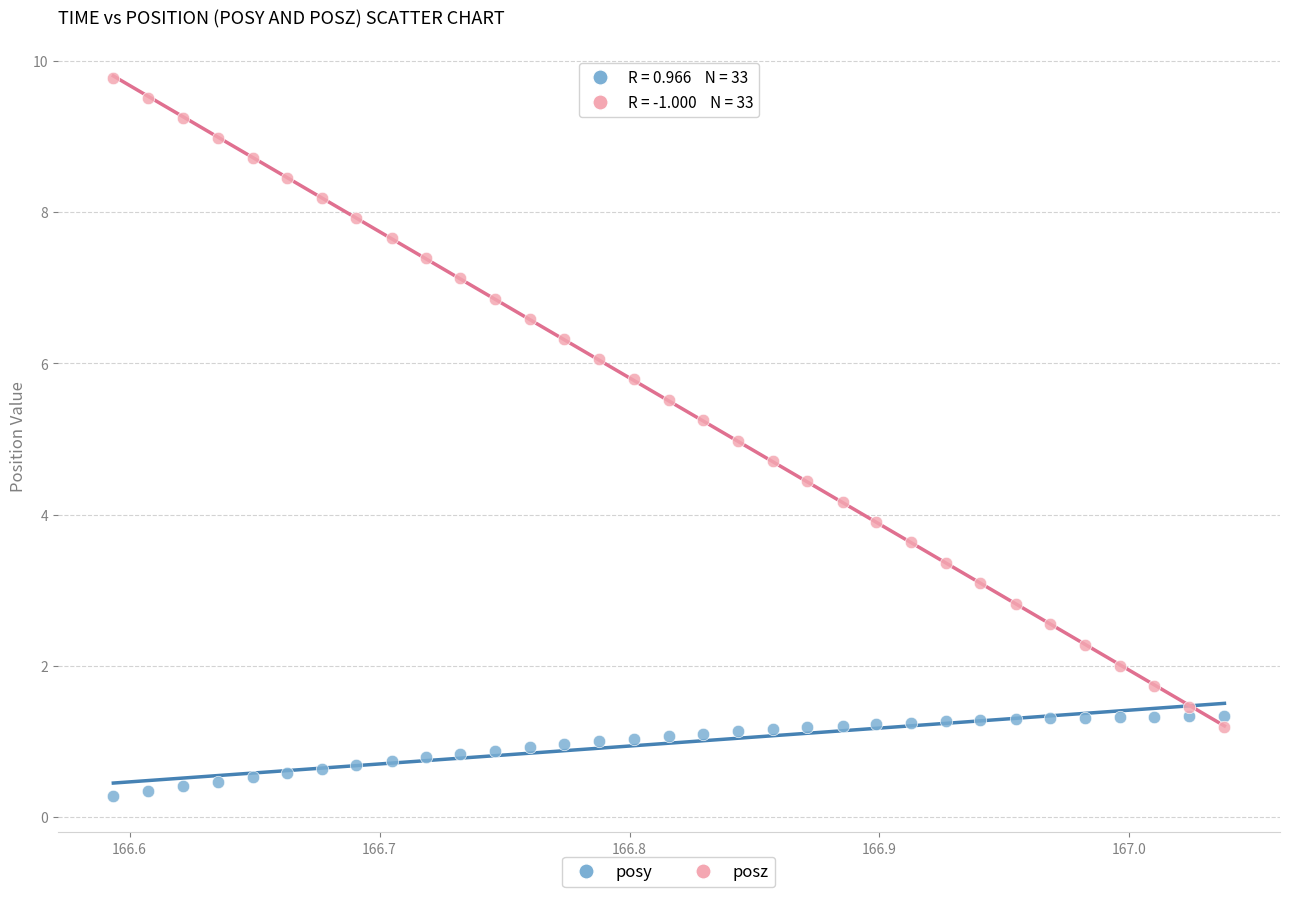

Across all data points, what is the range of X values (max minus min)?

0.4